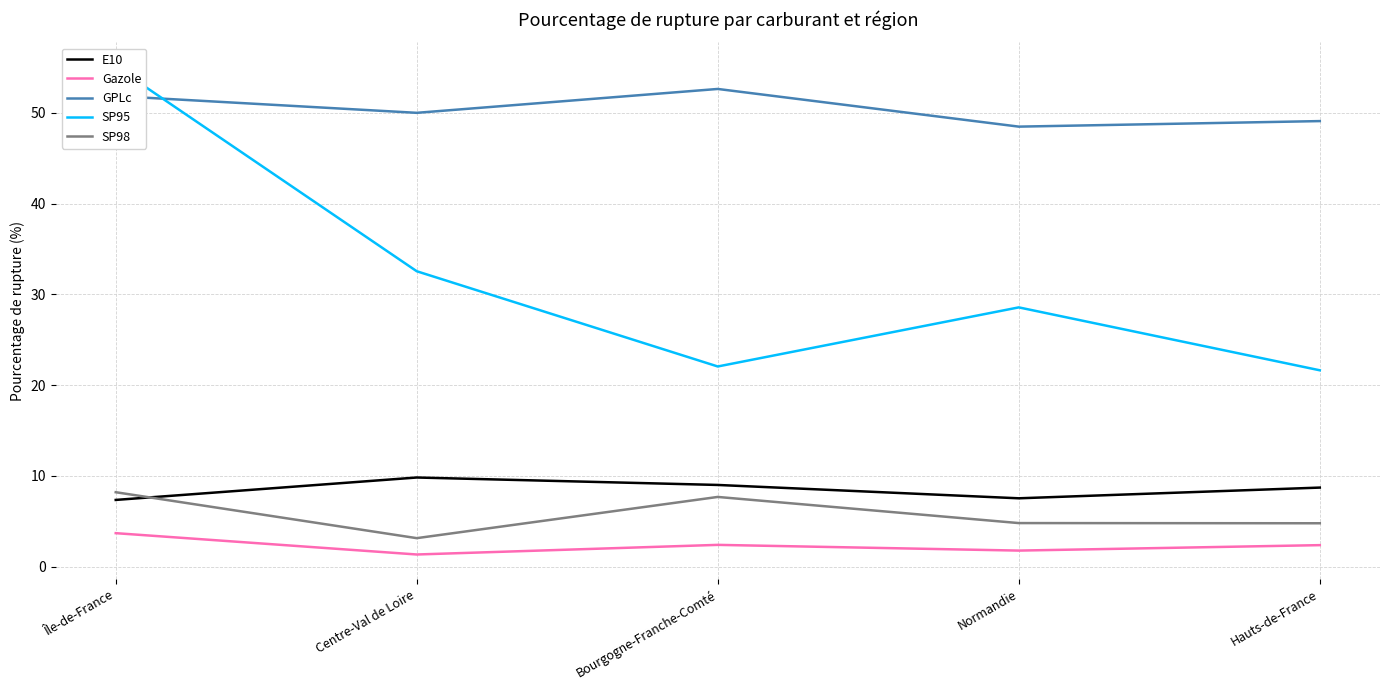

Reading left to right, what are all the values shown in this chart?

E10: 7.4	9.8	9.0	7.5	8.7
Gazole: 3.7	1.4	2.4	1.8	2.4
GPLc: 51.9	50.0	52.6	48.5	49.1
SP95: 55.1	32.5	22.1	28.6	21.6
SP98: 8.2	3.1	7.7	4.8	4.8